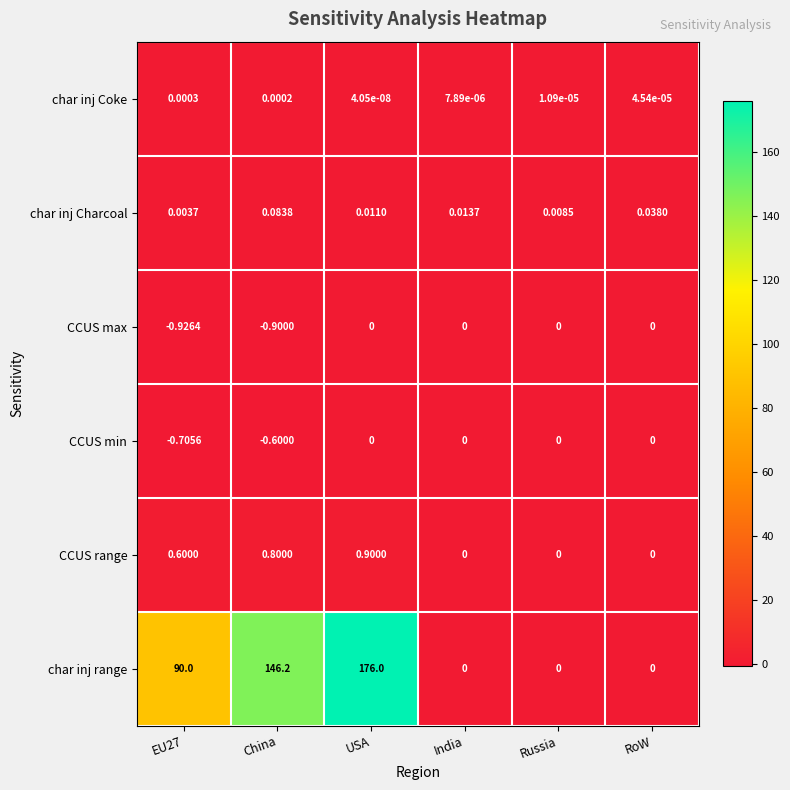

Which category has the highest value in the CCUS range series?

USA